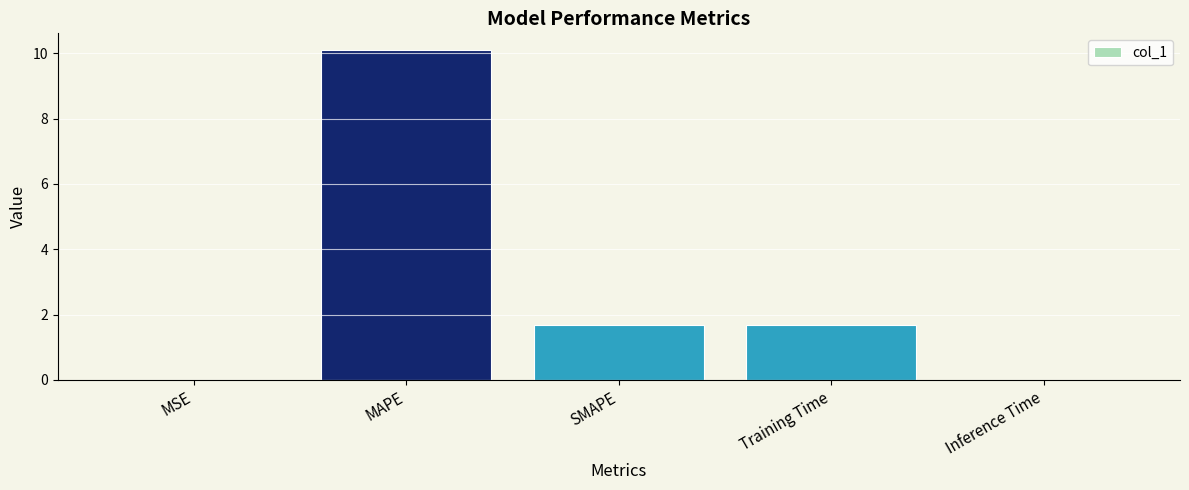

At which category does the chart reach its peak across all series?

MAPE